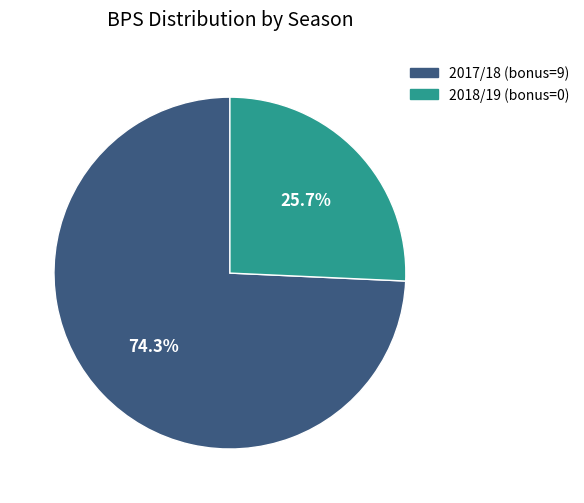

Combined, what portion of the pie is 2018/19 (bonus=0) and 2017/18 (bonus=9)?

100.0%